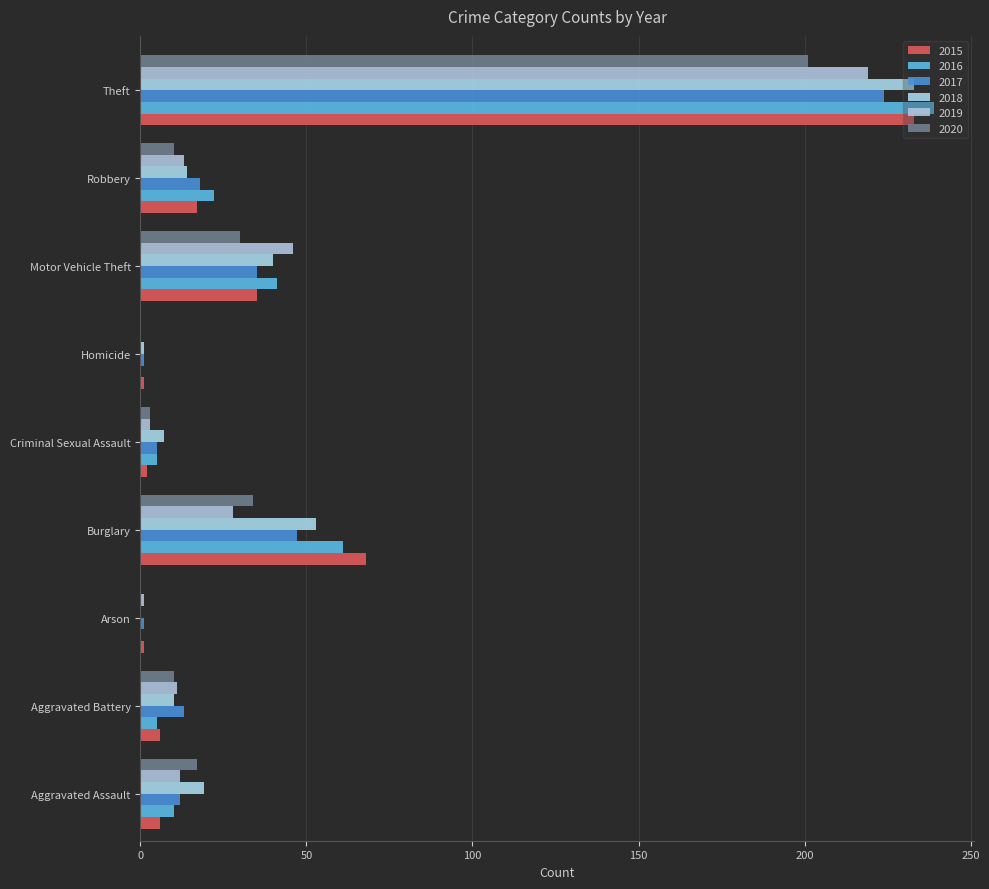

Count the number of data series in this chart.

6